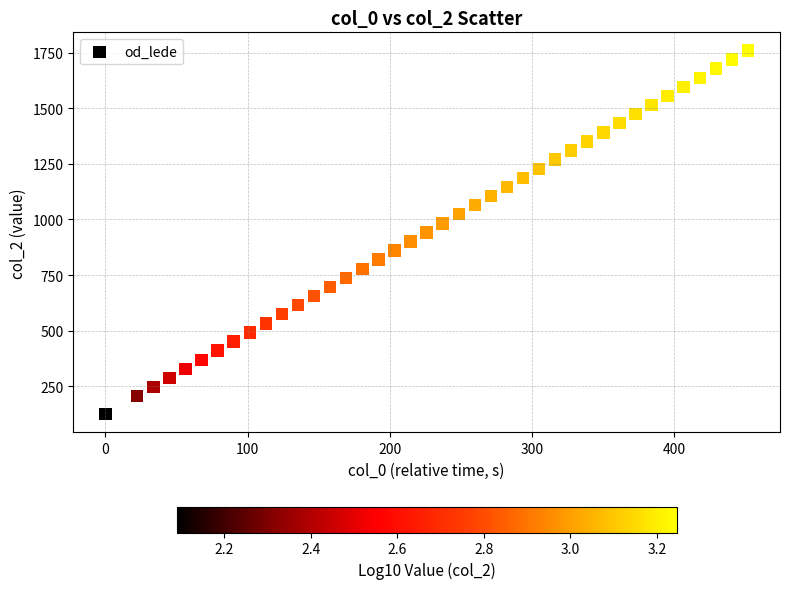

What is the range of Y values (max minus min)?

1638.0